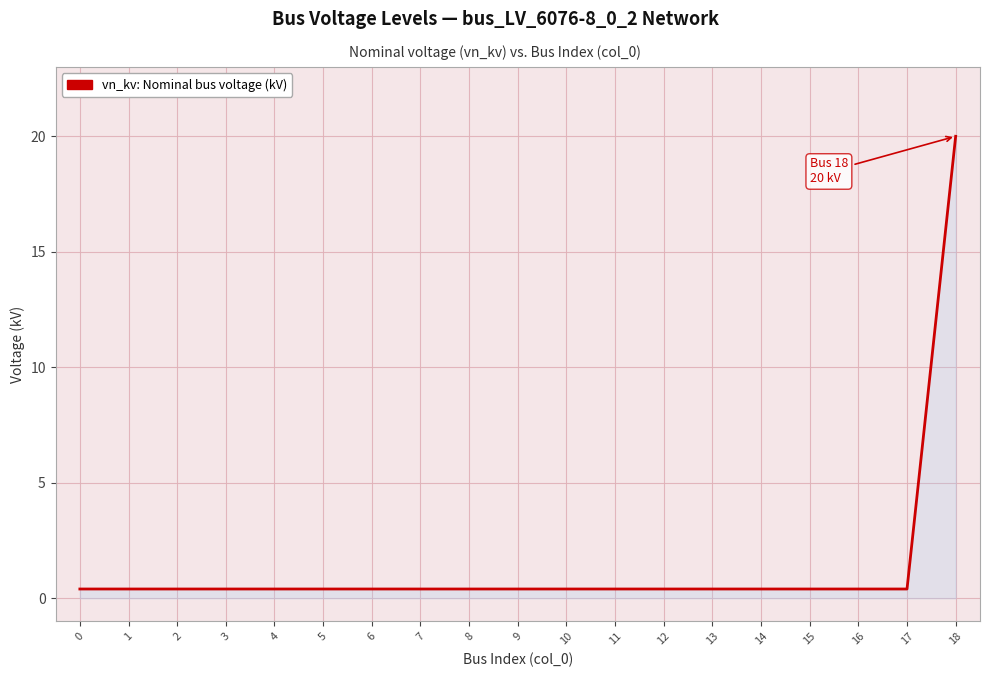

What is the difference between the maximum and minimum values?

19.6